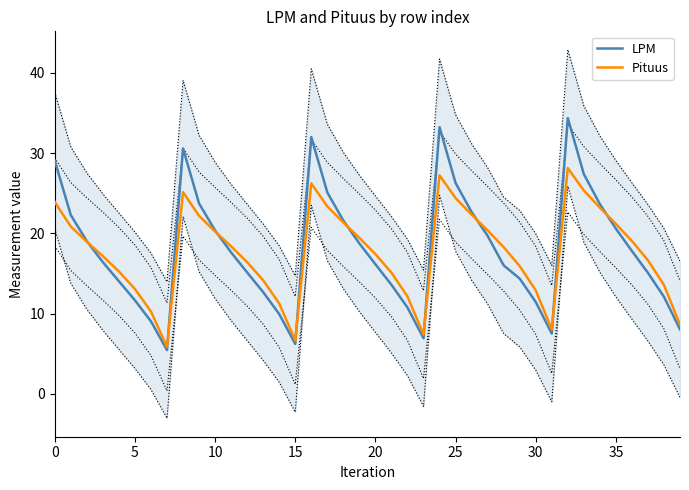

What is the maximum value for LPM?

34.4